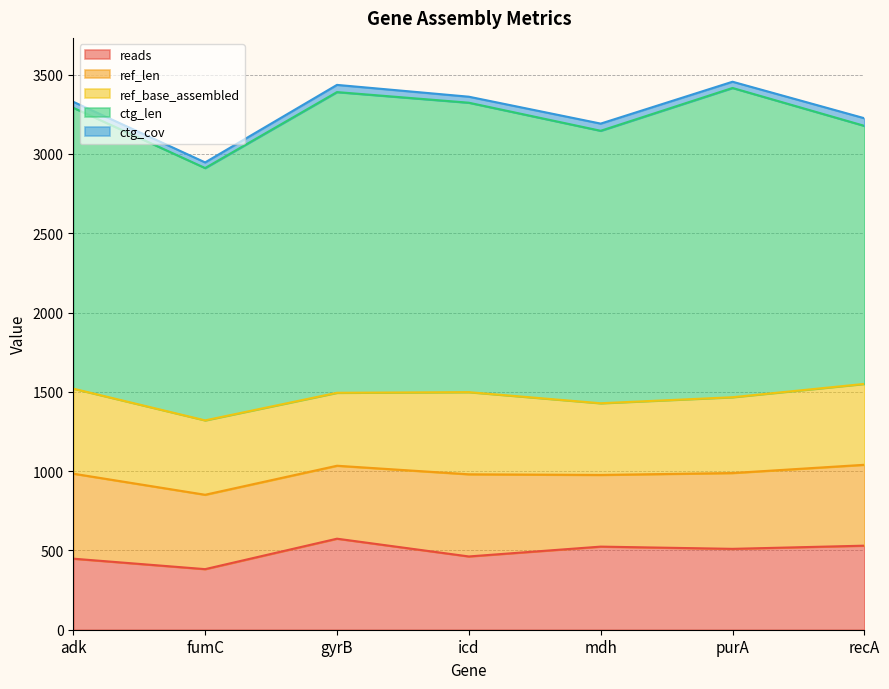

Which series ends up on top after the final intersection of reads and ref_len?

reads